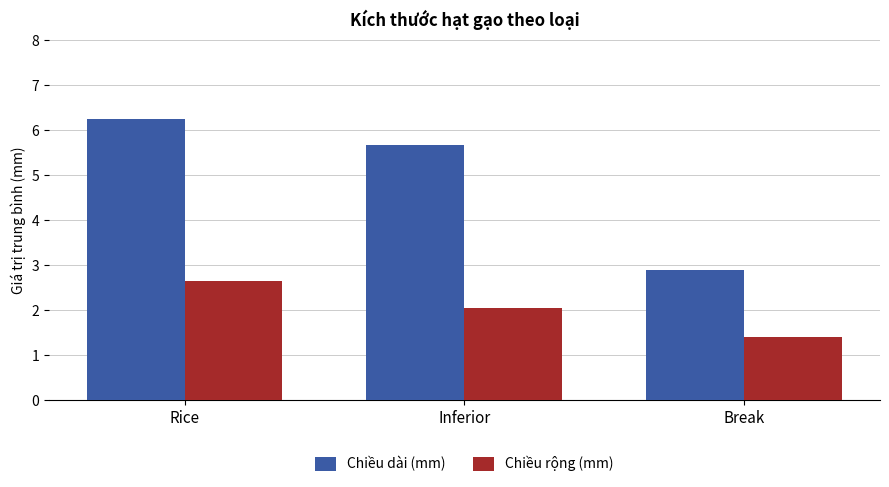

What is the total value across all series at Rice?

8.9